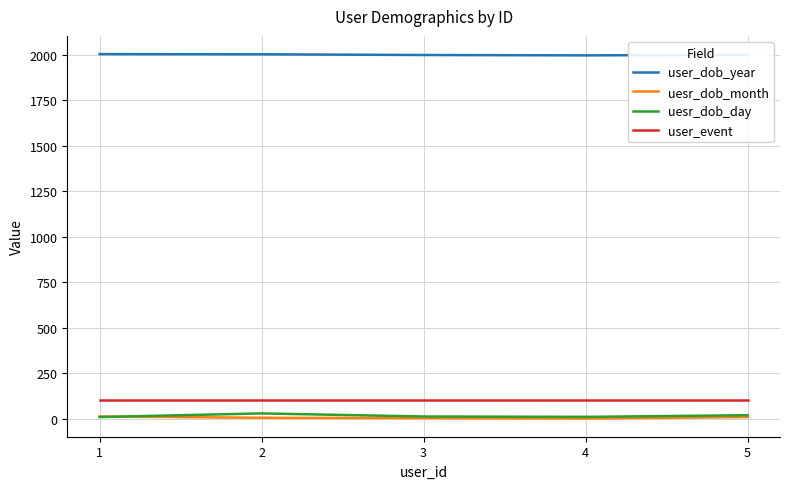

True or false: uesr_dob_month and user_event intersect in this chart.

False